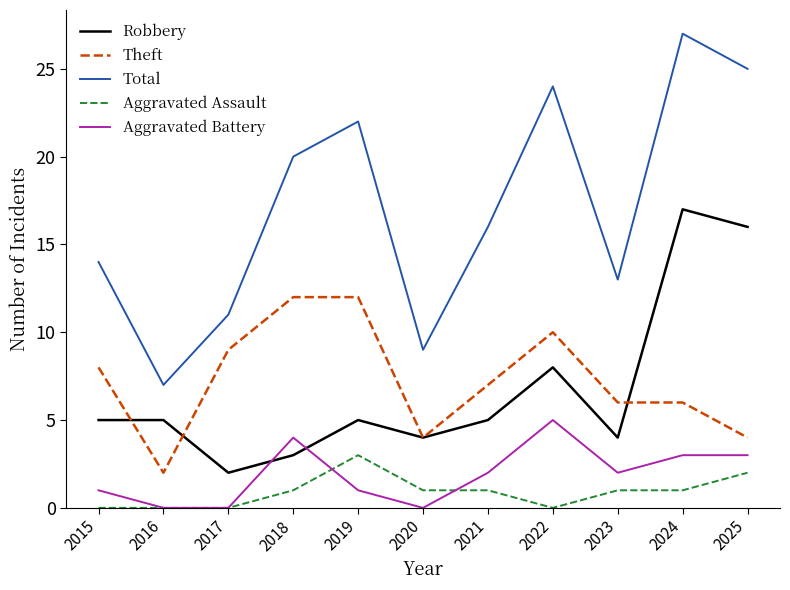

At which category is the sum across all series the highest?

2024